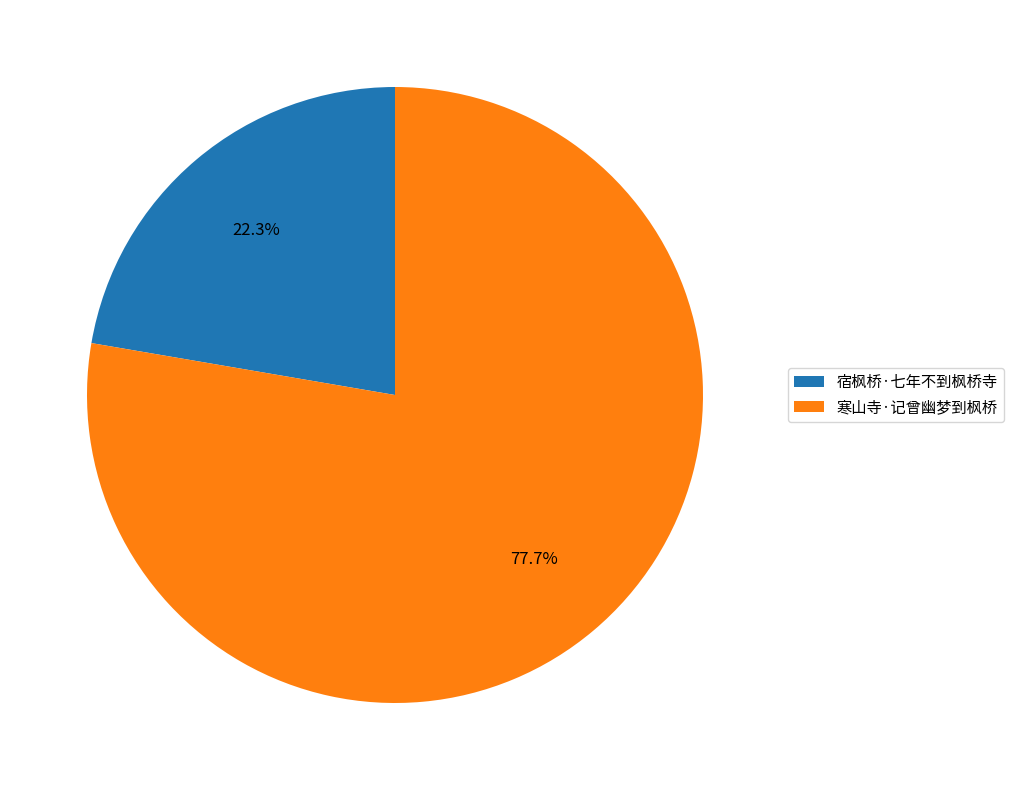

What is the majority slice?

寒山寺·记曾幽梦到枫桥